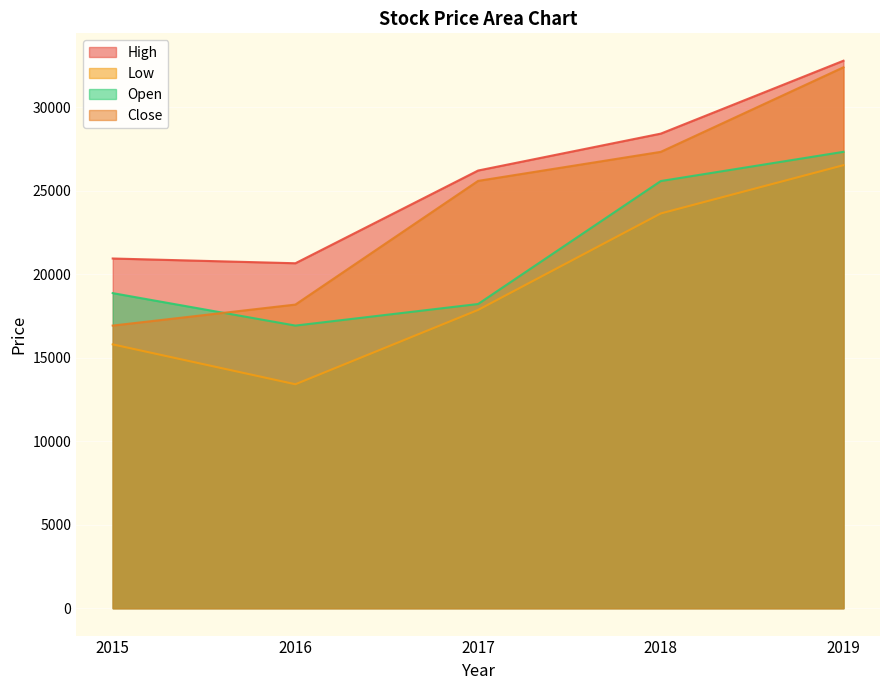

Count the number of data series in this chart.

4